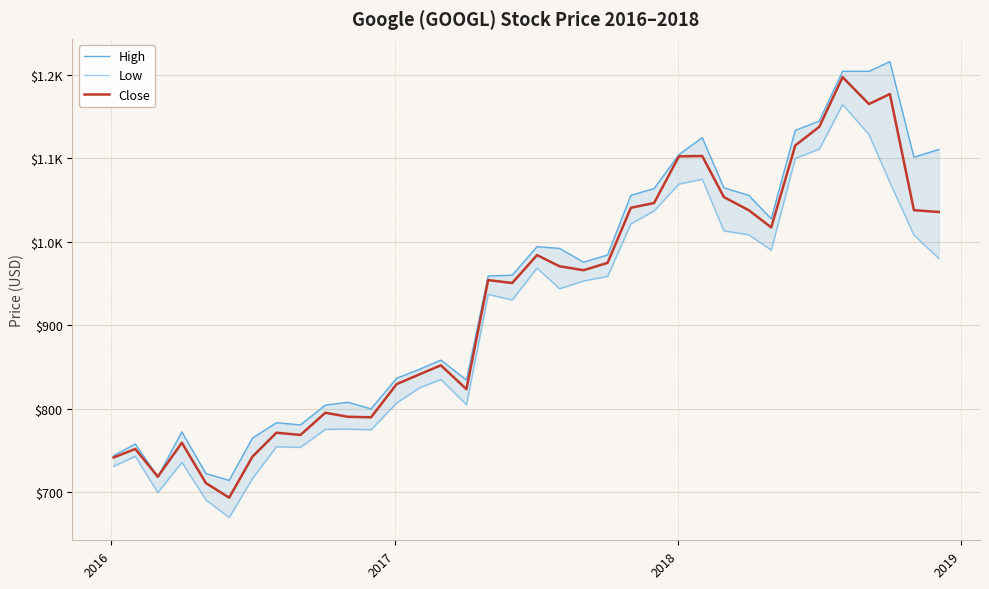

What is the lowest value of the Low series?

670.0